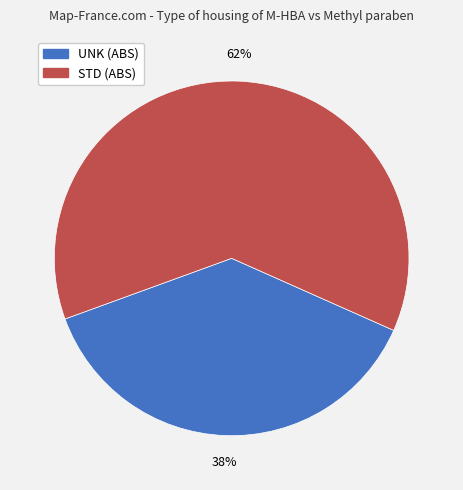

How many segments does this pie chart have?

2